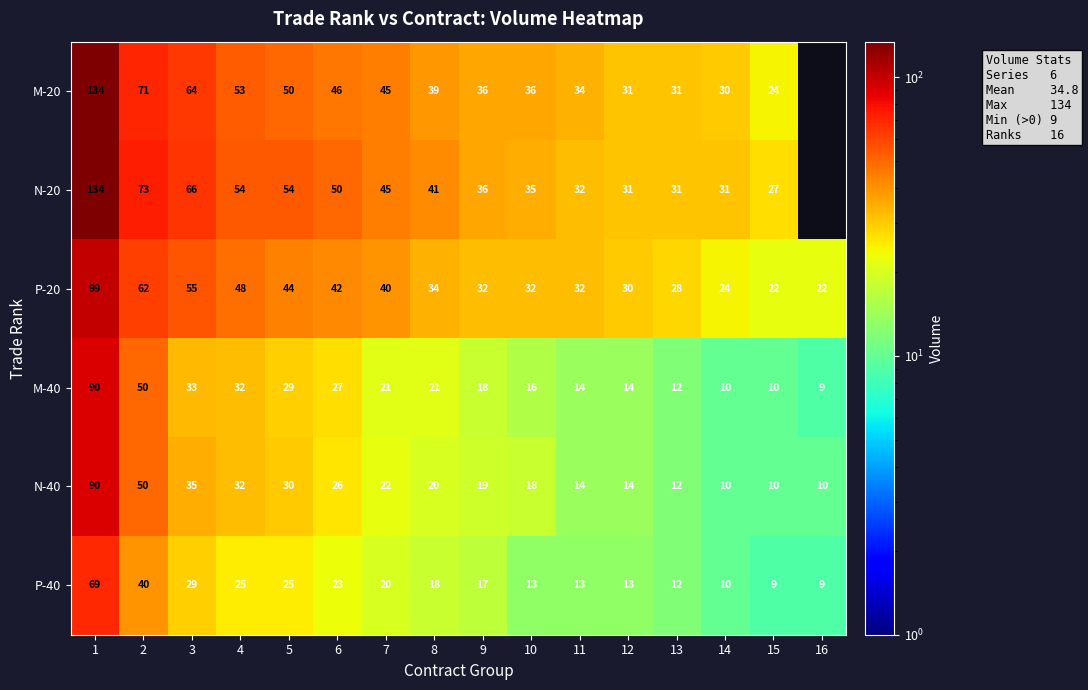

True or false: M-40 has a value of 18 at 9.

True